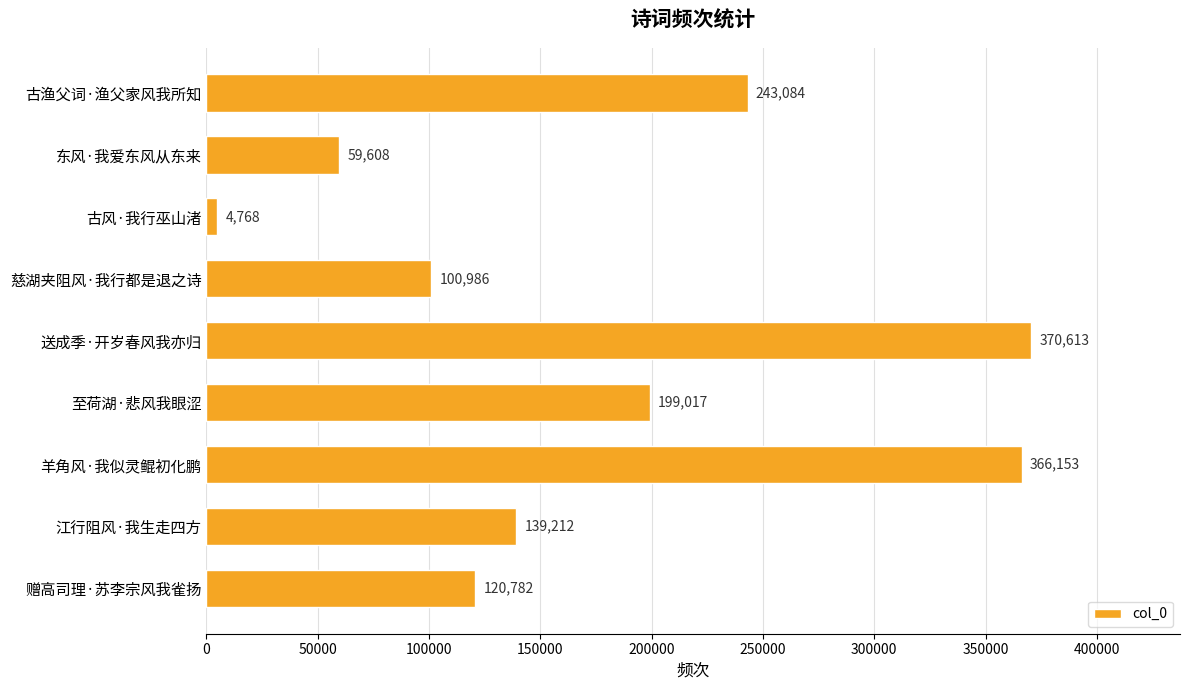

What is the difference between the second highest and minimum values?

361385